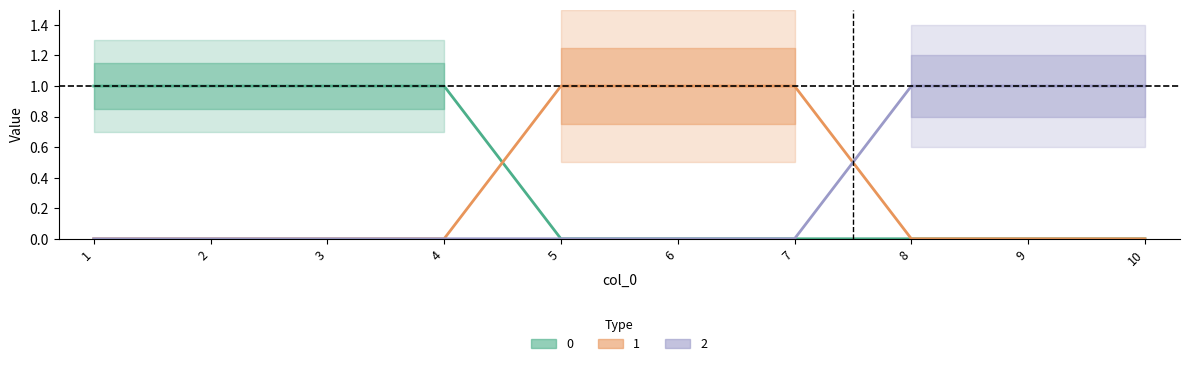

True or false: 2 and 0 cross at least once.

False